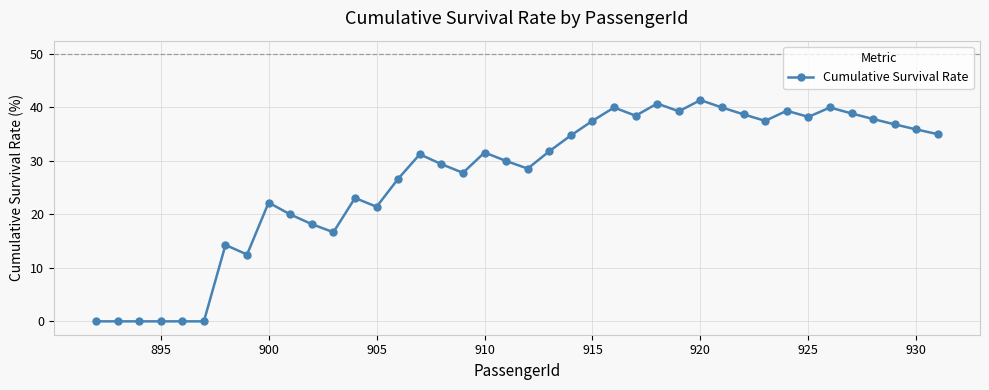

What is the difference between the second highest and second lowest values?

40.7